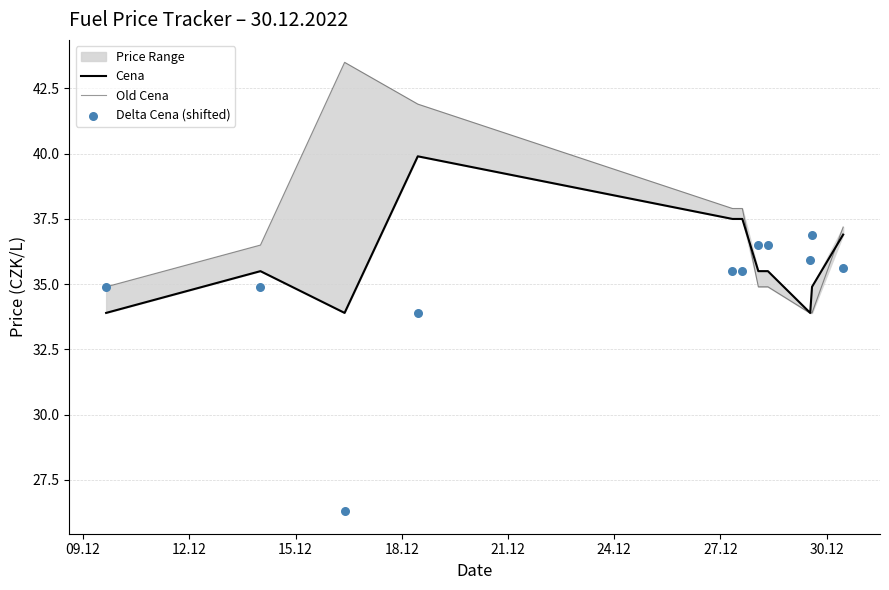

At how many categories does at least one series exceed 29?

11